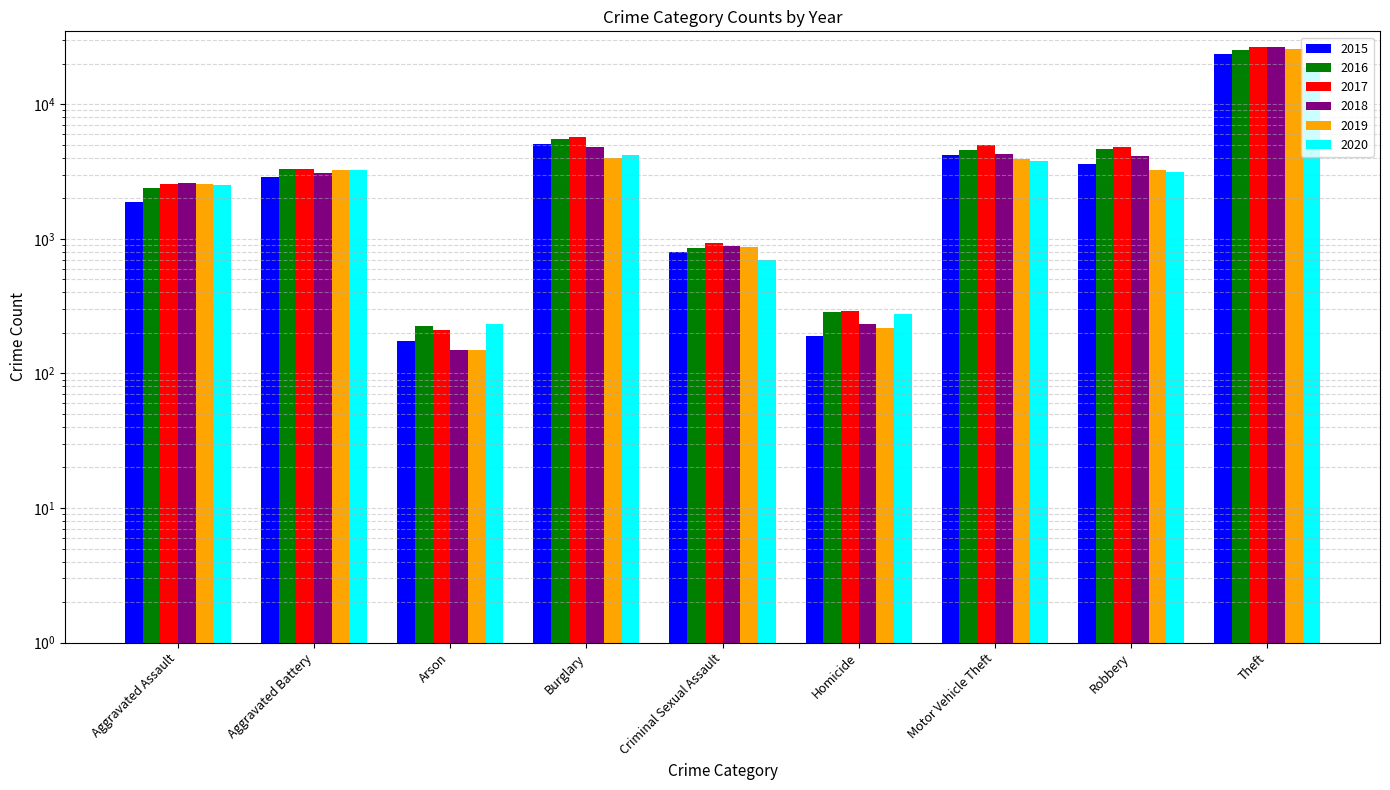

What is the label of the 7th bar from the left?

Motor Vehicle Theft